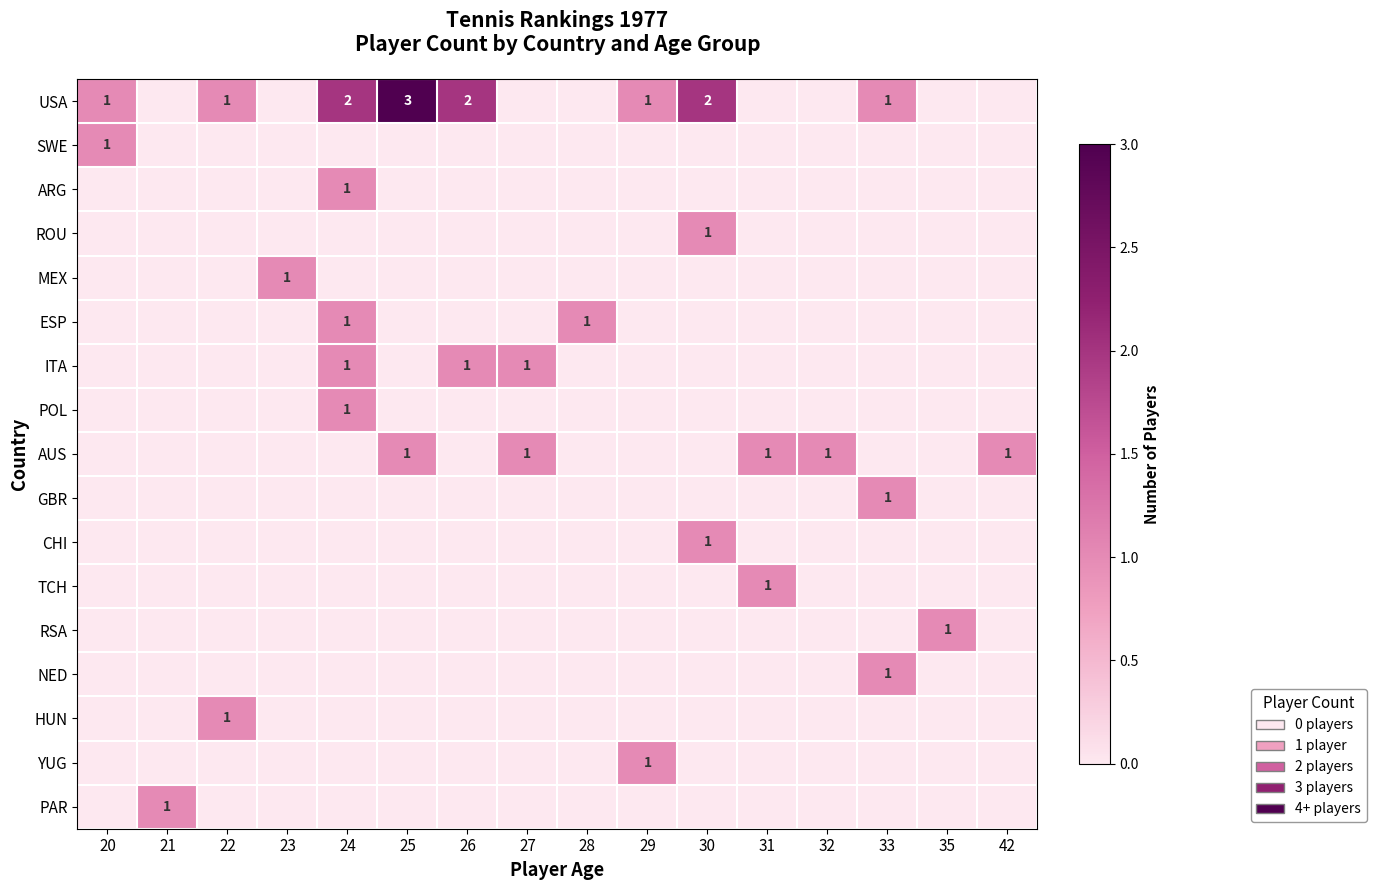

True or false: USA has a value of 0 at 22.

False